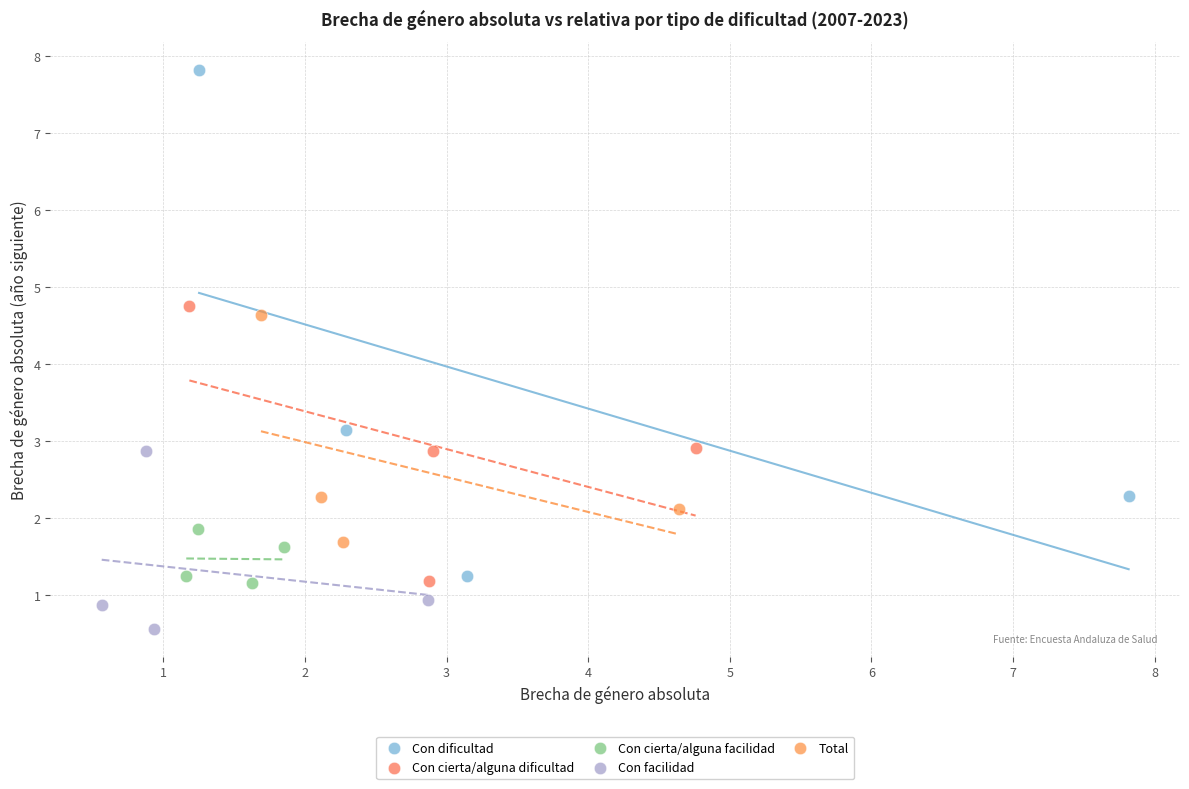

Which series contains the lowest Y value?

Con facilidad